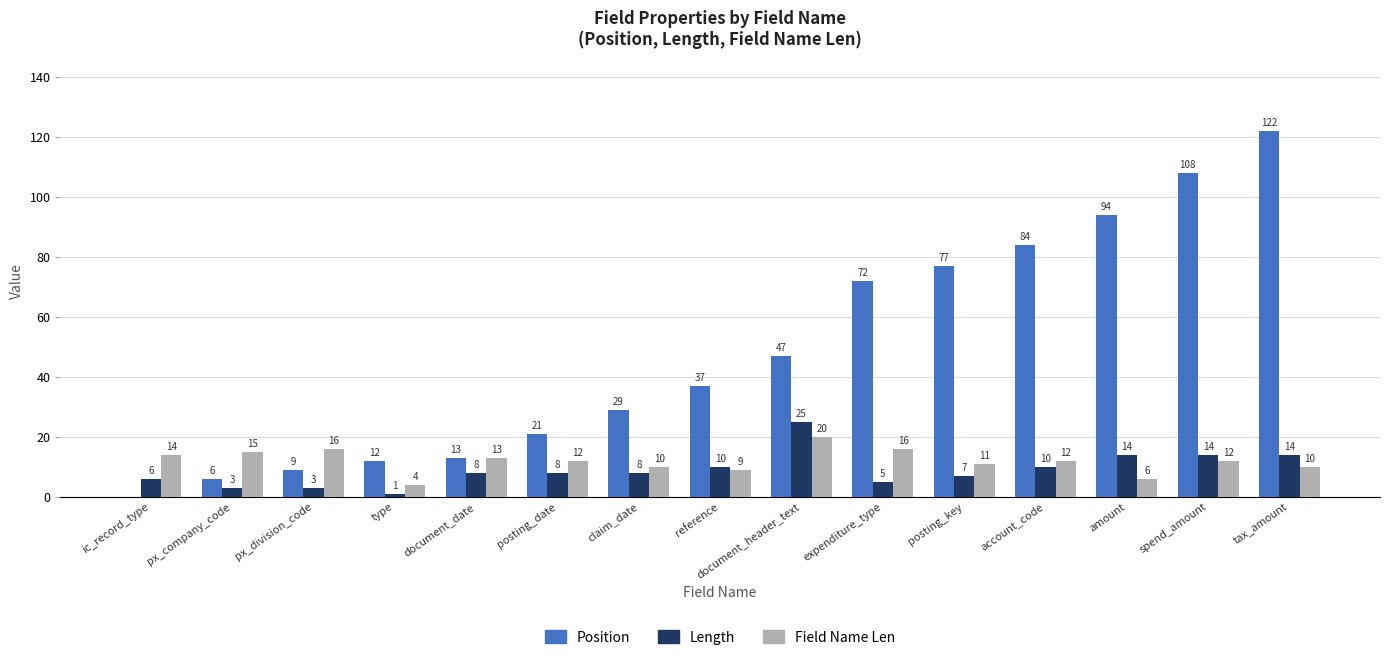

Count the number of data series in this chart.

3